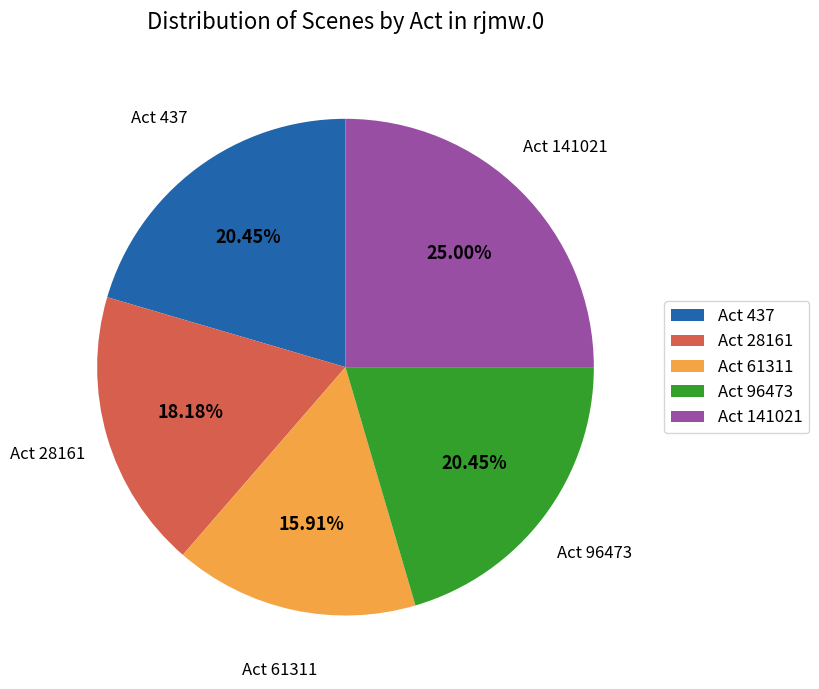

Between Act 61311 and Act 437, which is larger?

Act 437